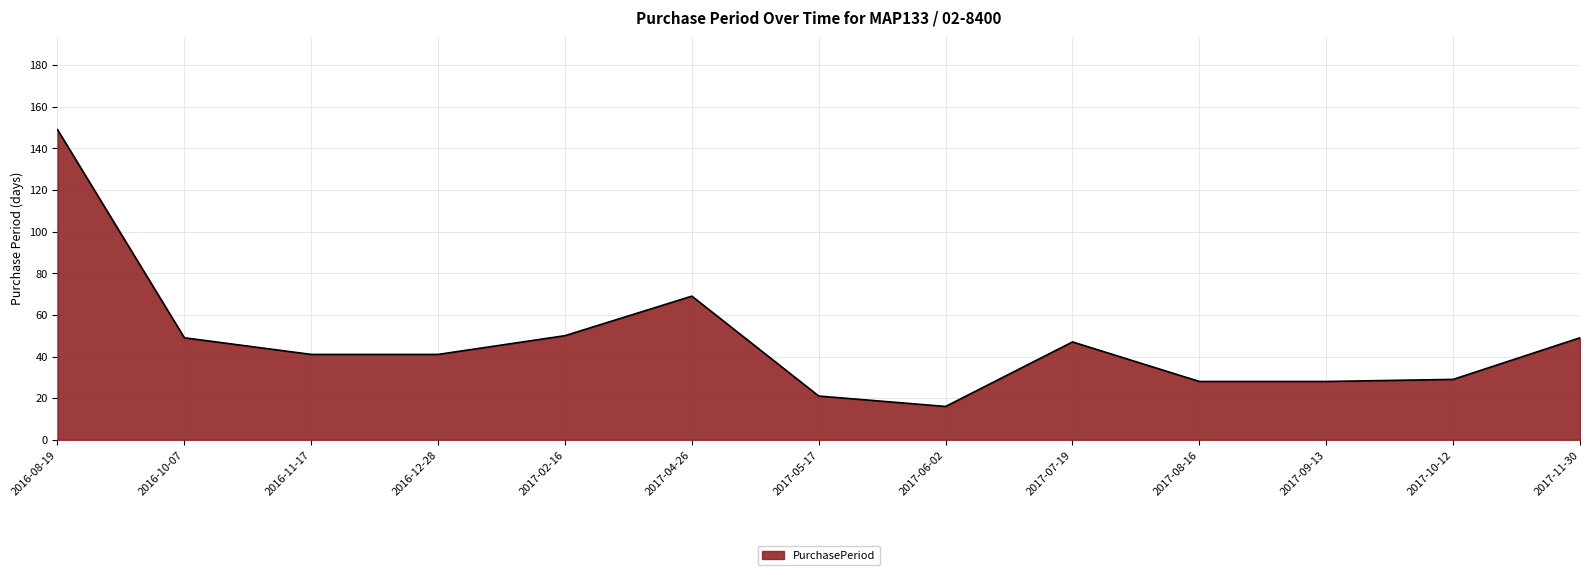

What is the change in value from 2017-06-02 to 2017-07-19?

+31